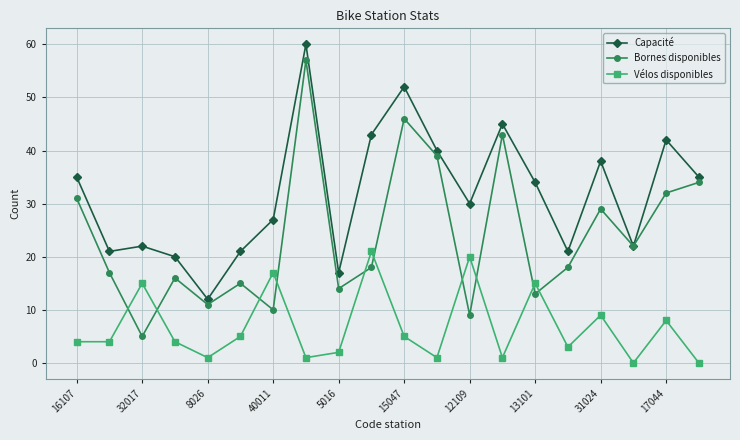

True or false: Bornes disponibles and Vélos disponibles cross at least once.

True